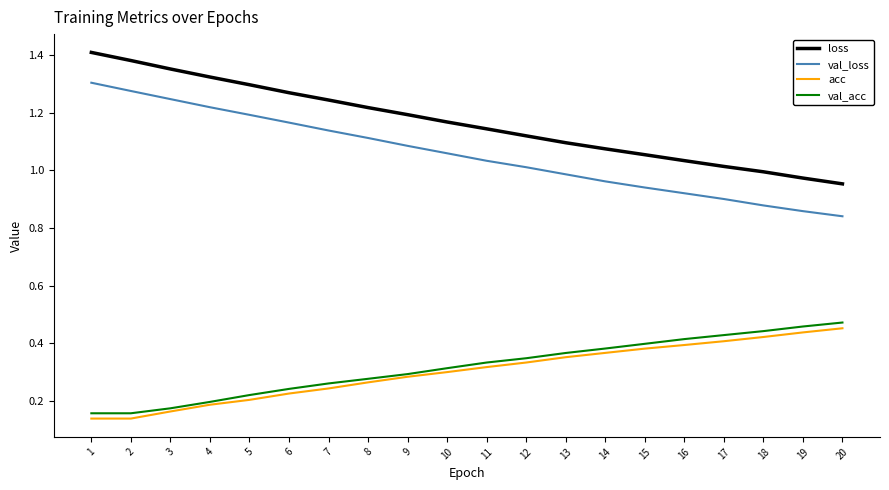

True or false: val_acc and val_loss cross at least once.

False